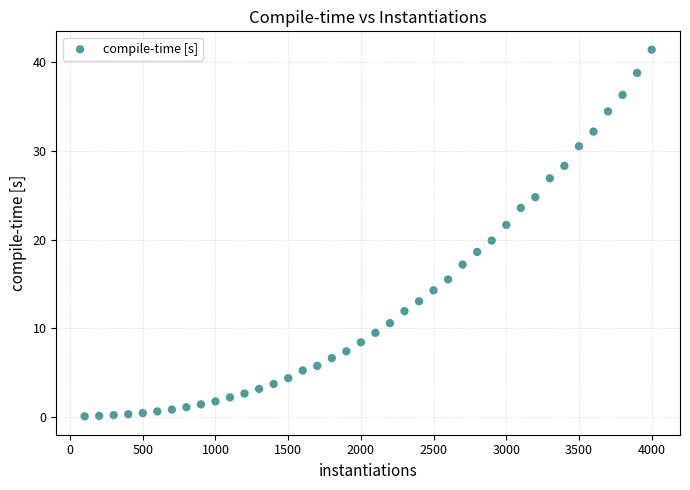

What is the range of X values (max minus min)?

3900.0